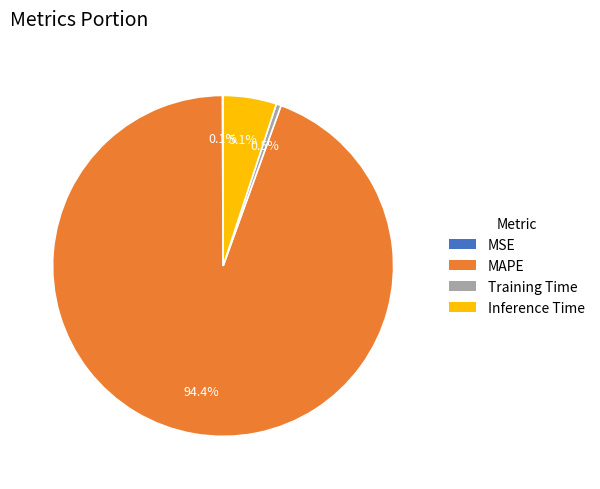

What portion of the pie excludes Inference Time?

94.9%